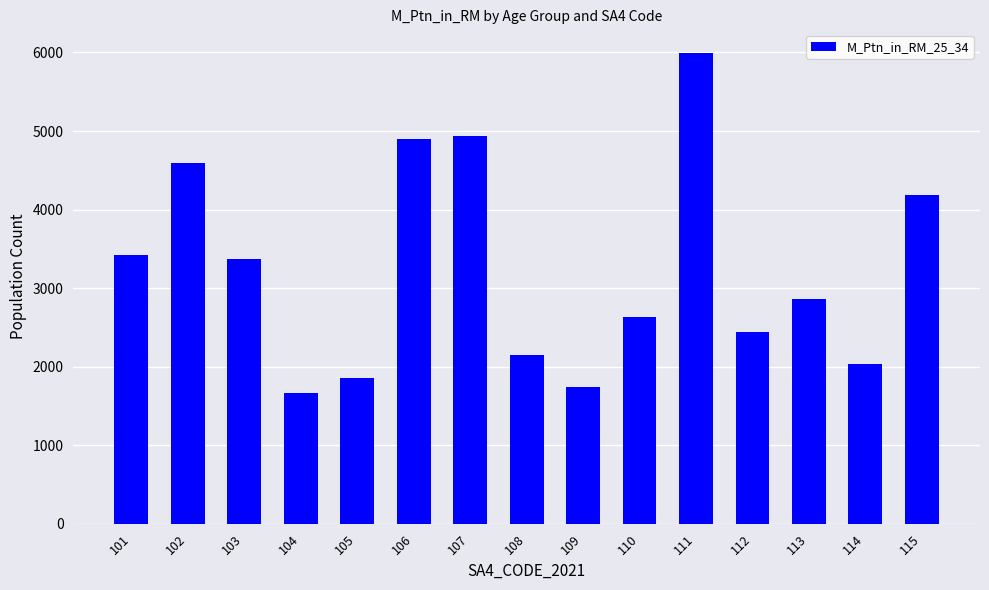

What is the approximate value at 103, to the nearest 50?

3350